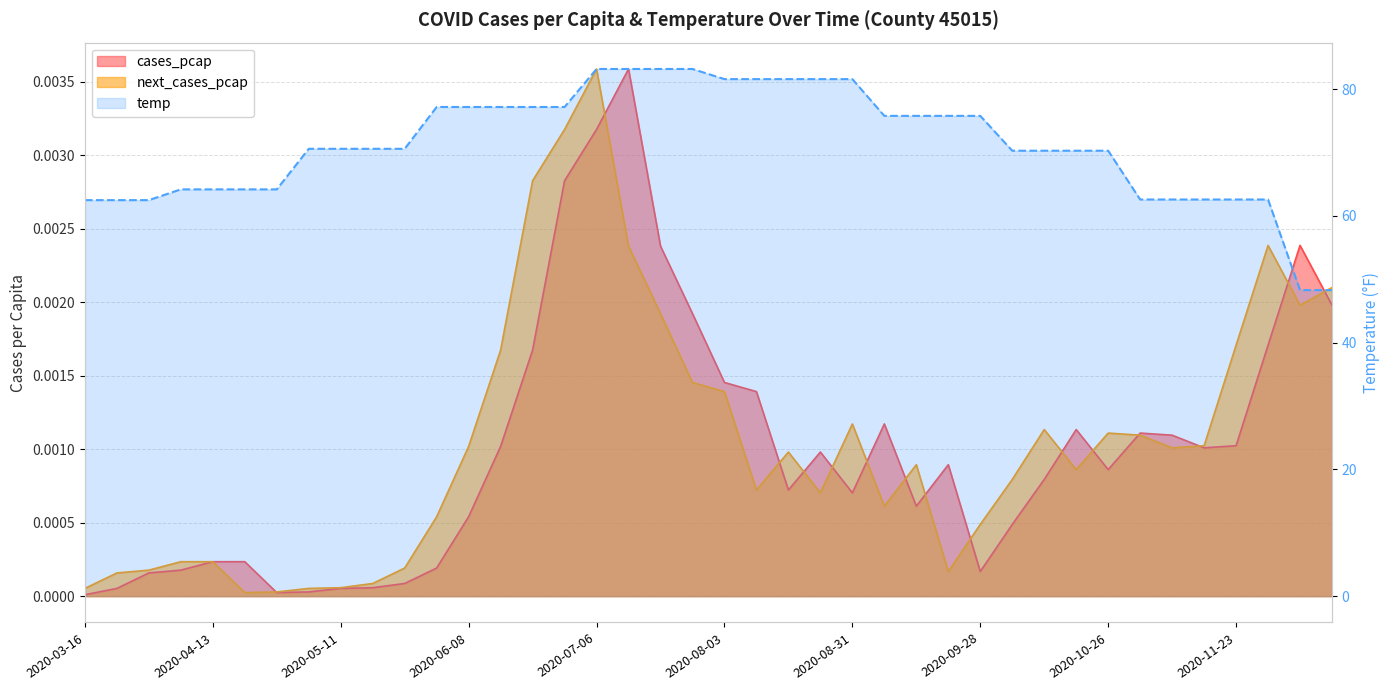

In cases_pcap, how many points are lower than both neighbors (excluding endpoints)?

7